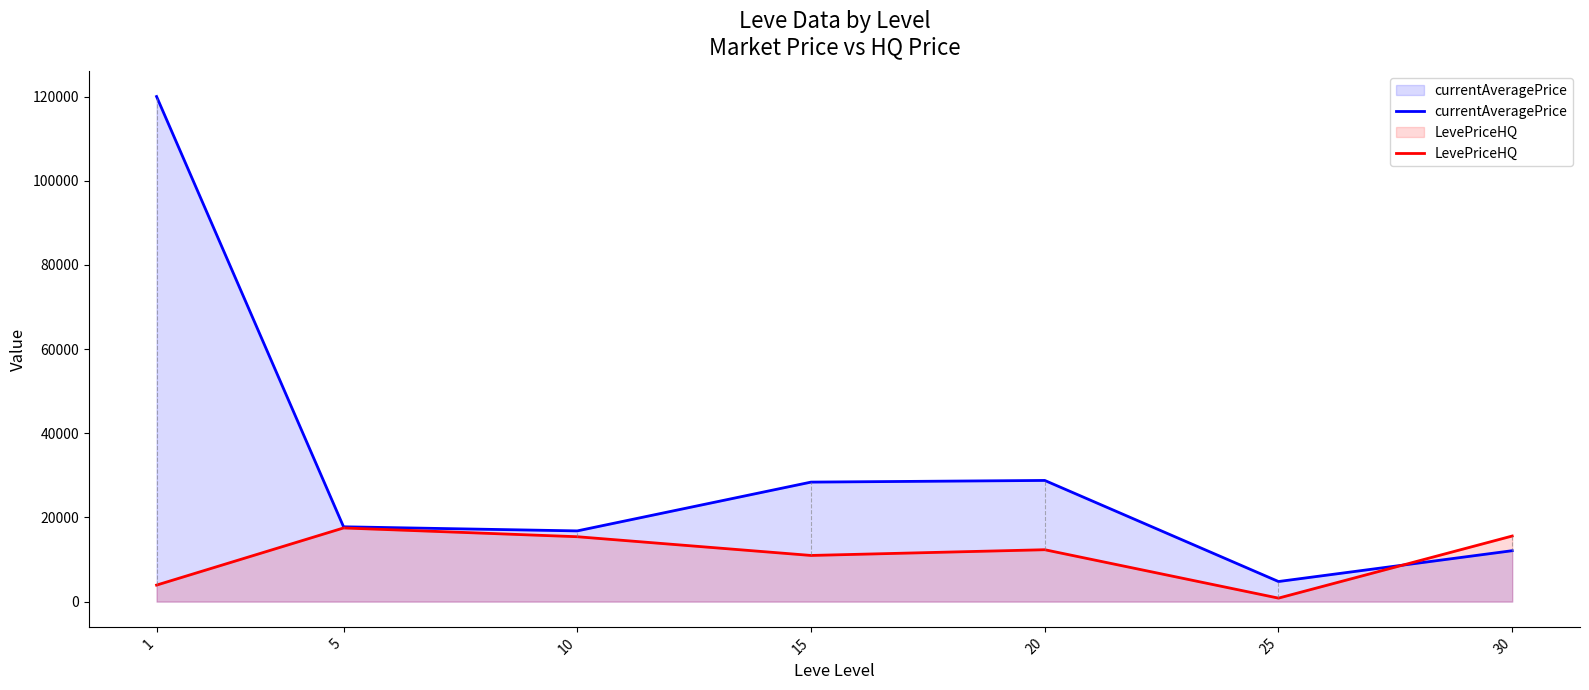

Where is the first local minimum for currentAveragePrice?

10